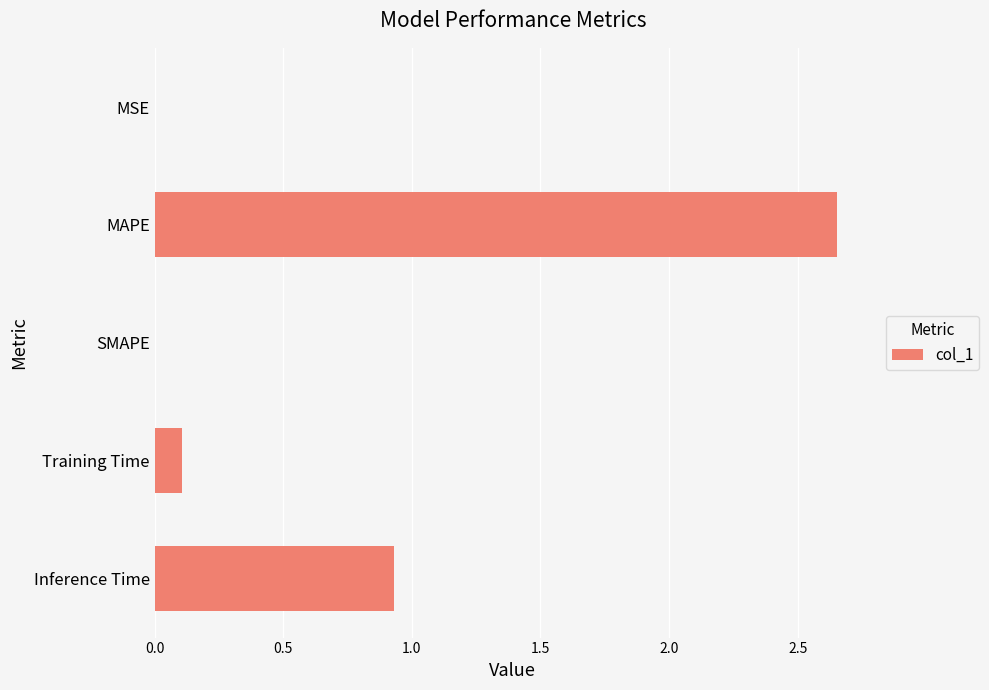

Which label corresponds to the largest value in the chart?

MAPE